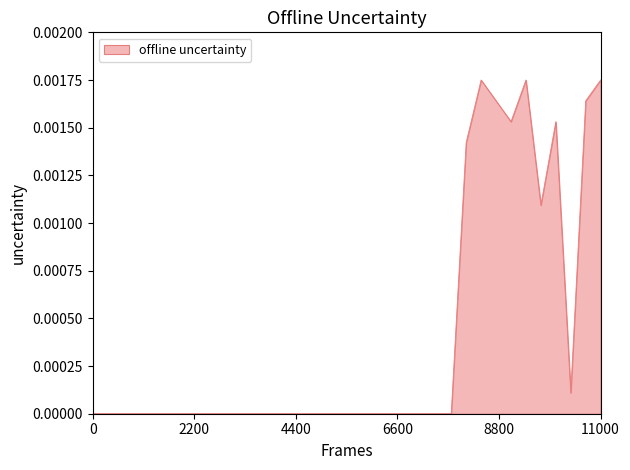

Count the number of categories in the chart.

35